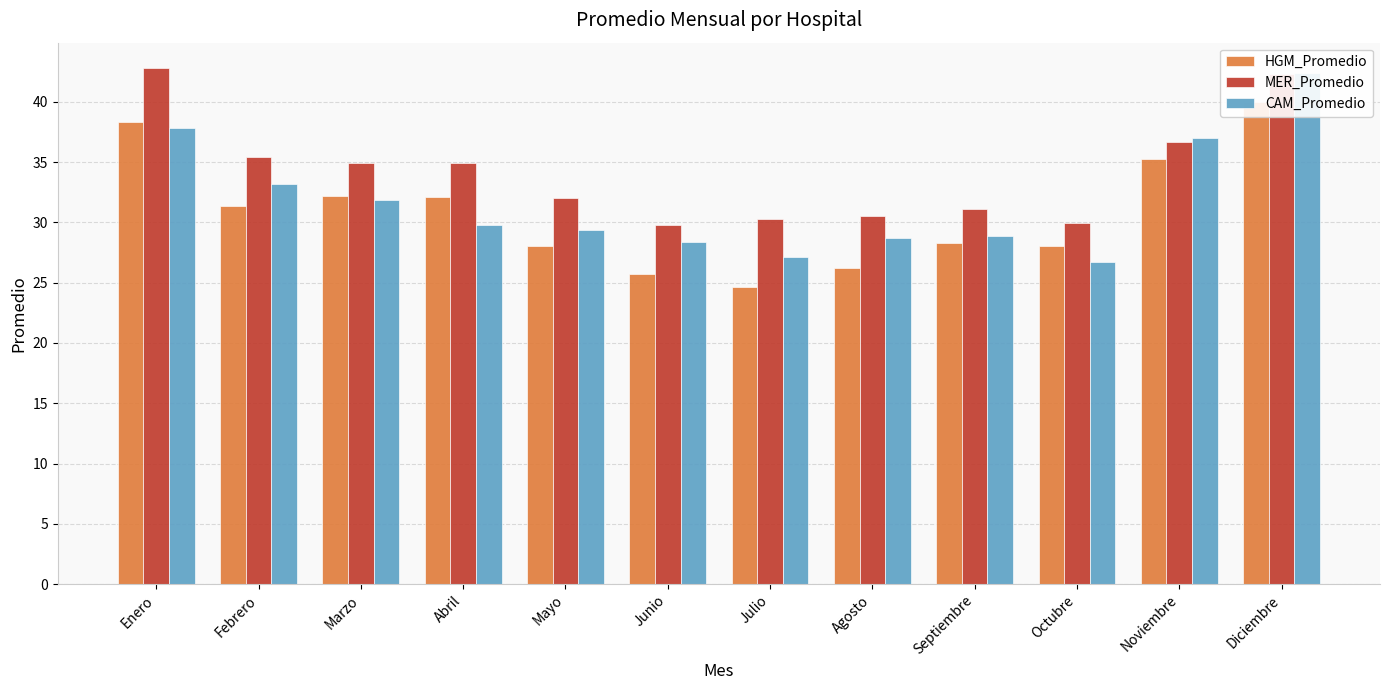

What is the sum of all HGM_Promedio values?

370.3